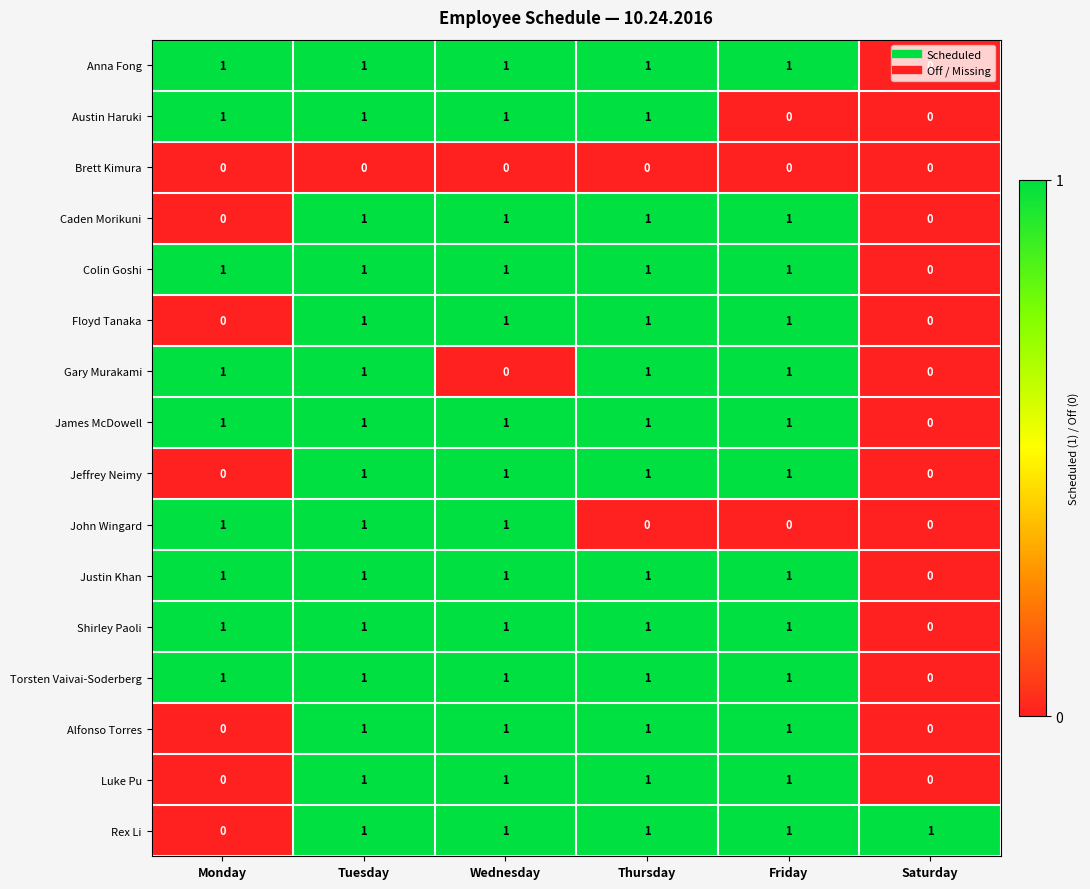

How many Jeffrey Neimy values are between 0 and 1?

6